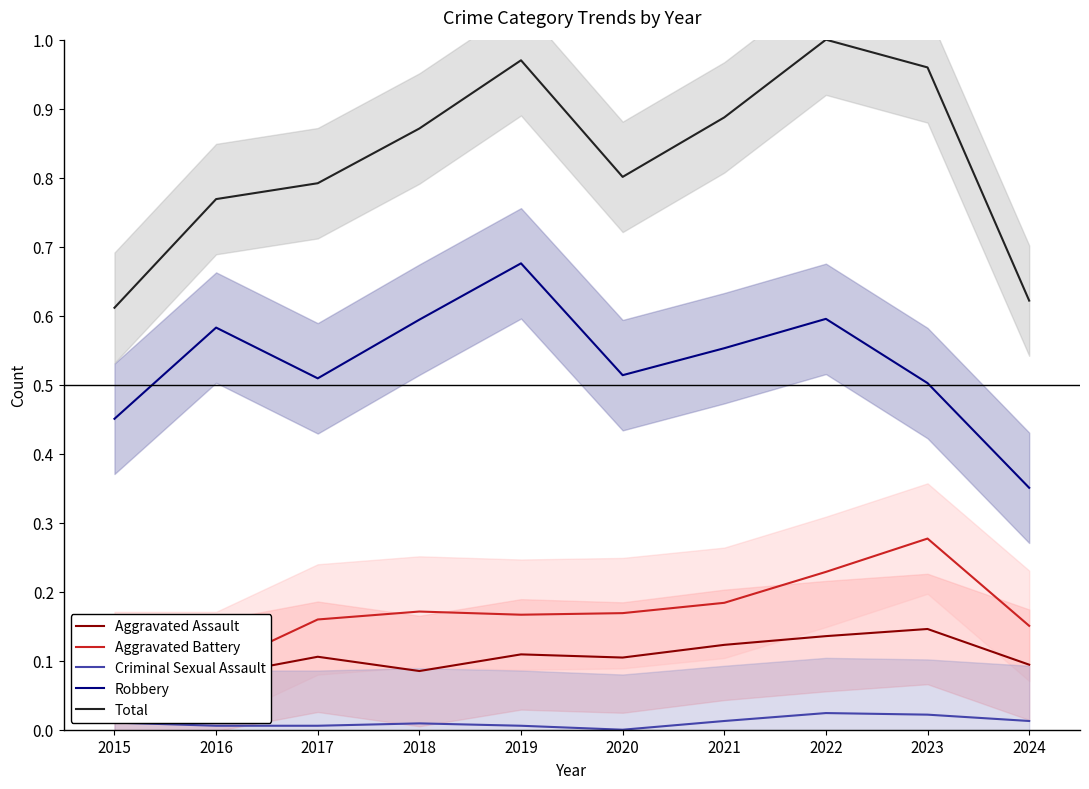

True or false: Criminal Sexual Assault and Aggravated Assault cross at least once.

False